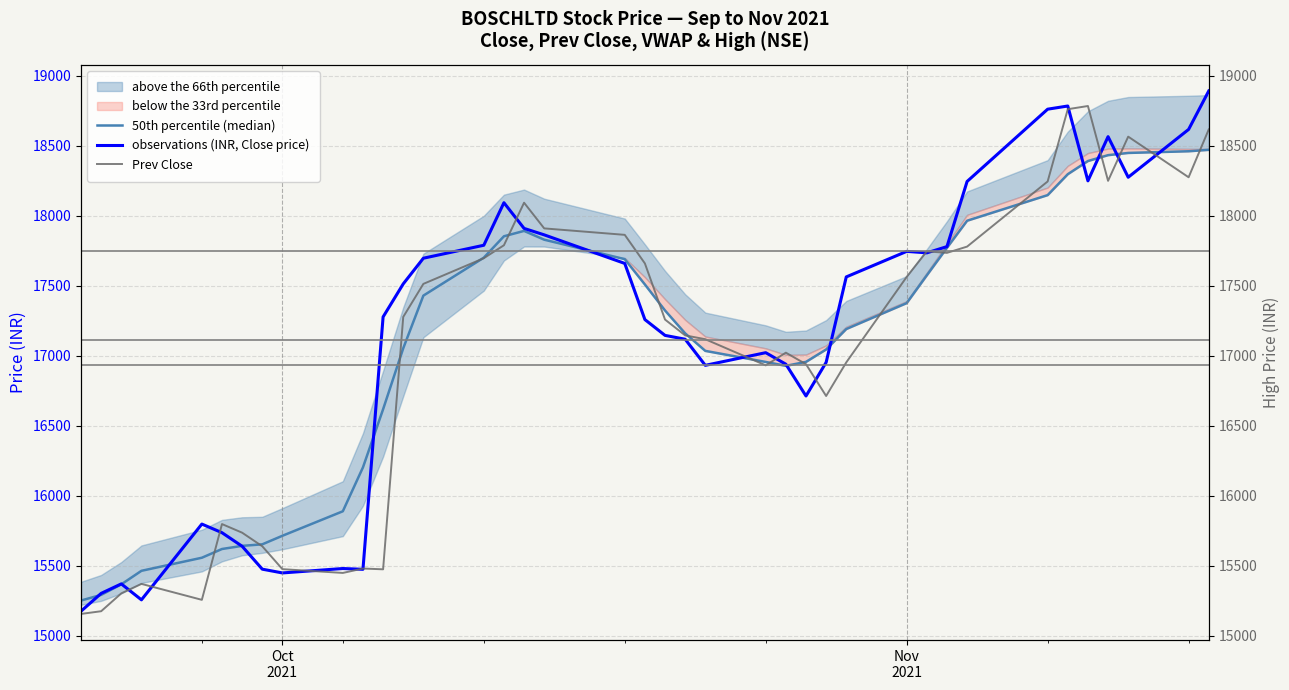

Which series ends up on top after the final intersection of 50th percentile (median) and observations (INR, Close price)?

observations (INR, Close price)